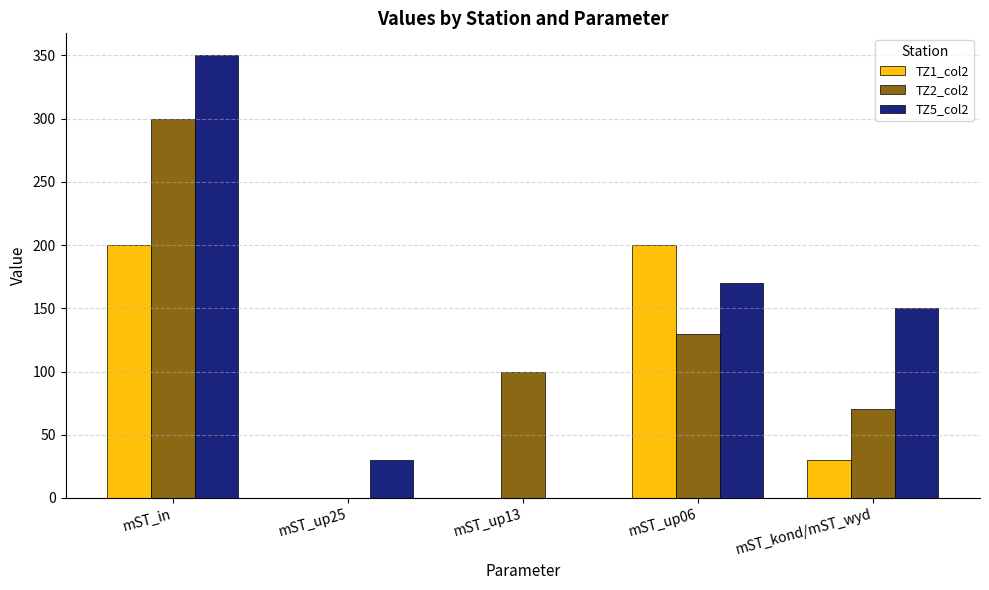

At which category is the sum across all series the highest?

mST_in